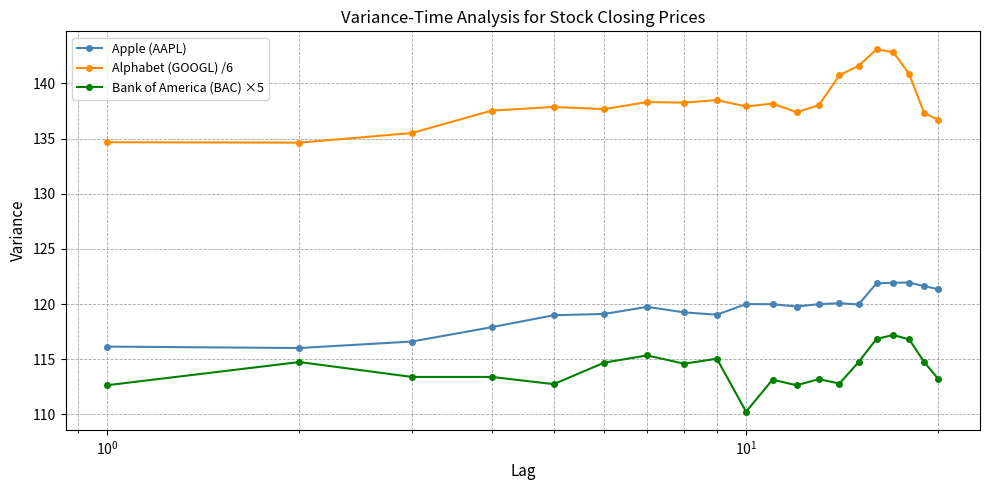

What is the value of the Alphabet (GOOGL) /6 point at the 19th from the left?

137.3